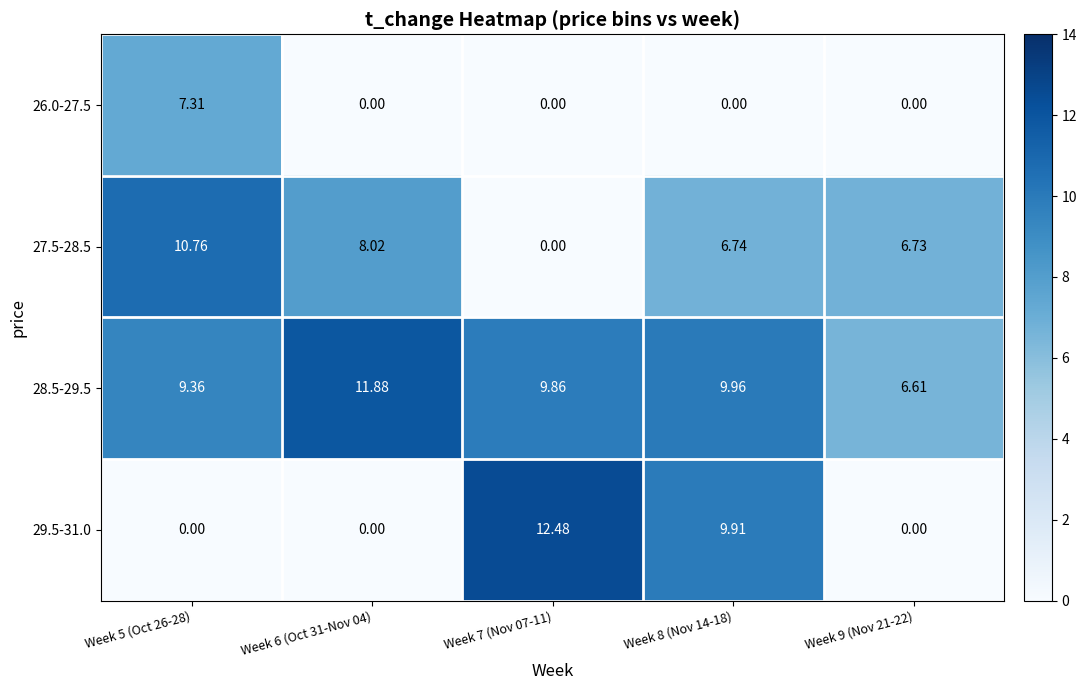

How many series are shown in this chart?

4